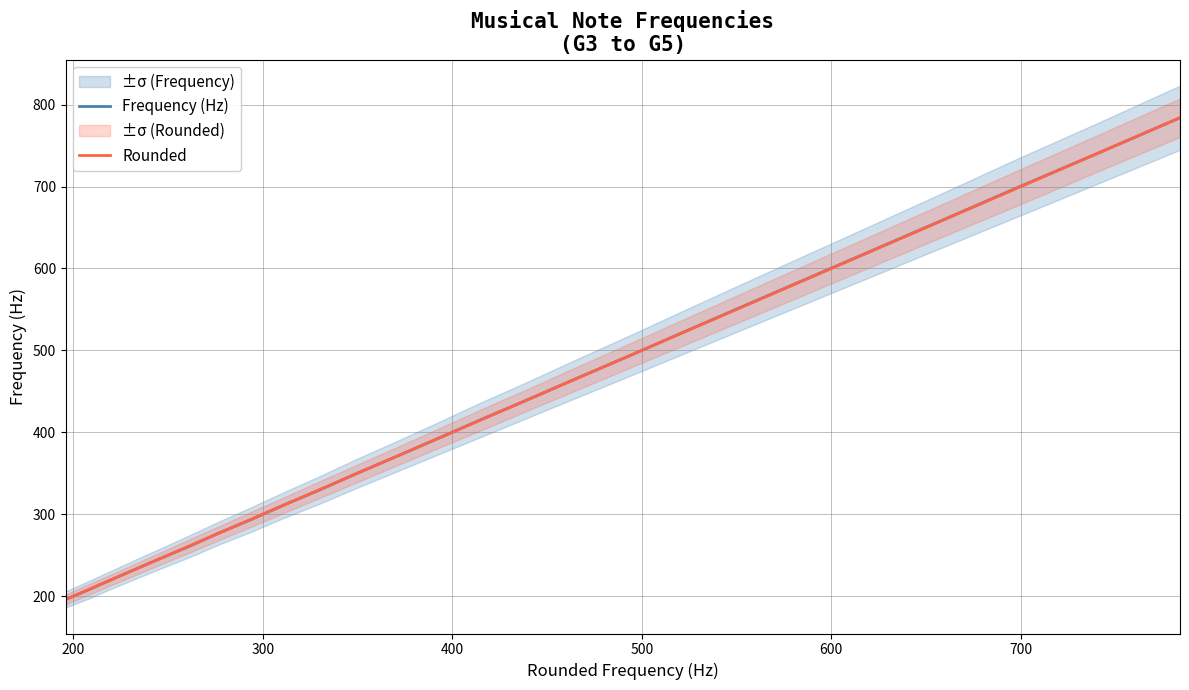

Is this an area chart (filled region under the line)?

No